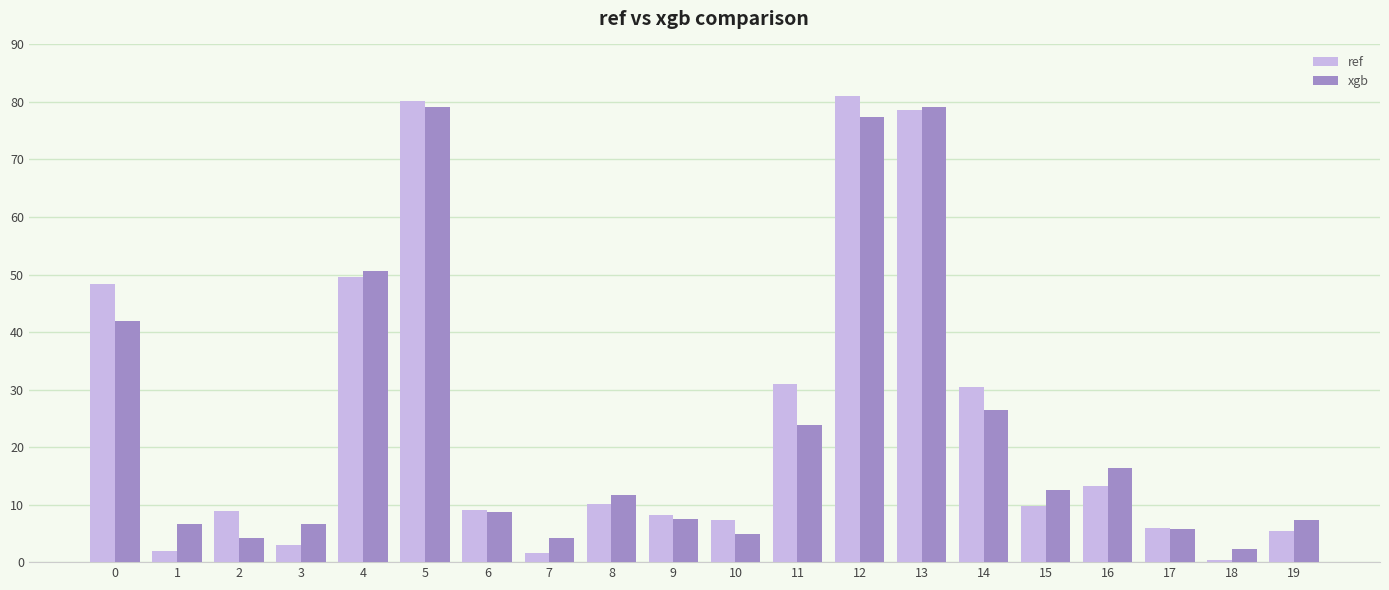

The xgb series shows 31.2 at 11. True or false?

False